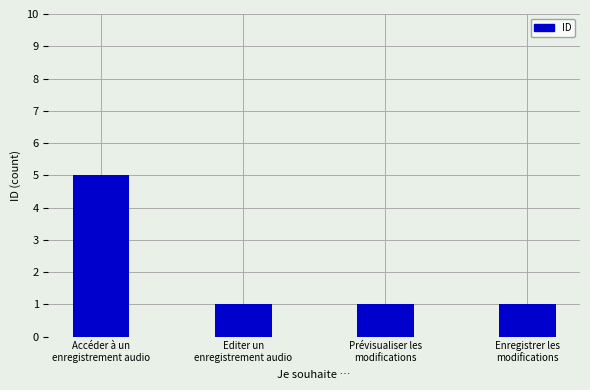

Count the number of data series in this chart.

1